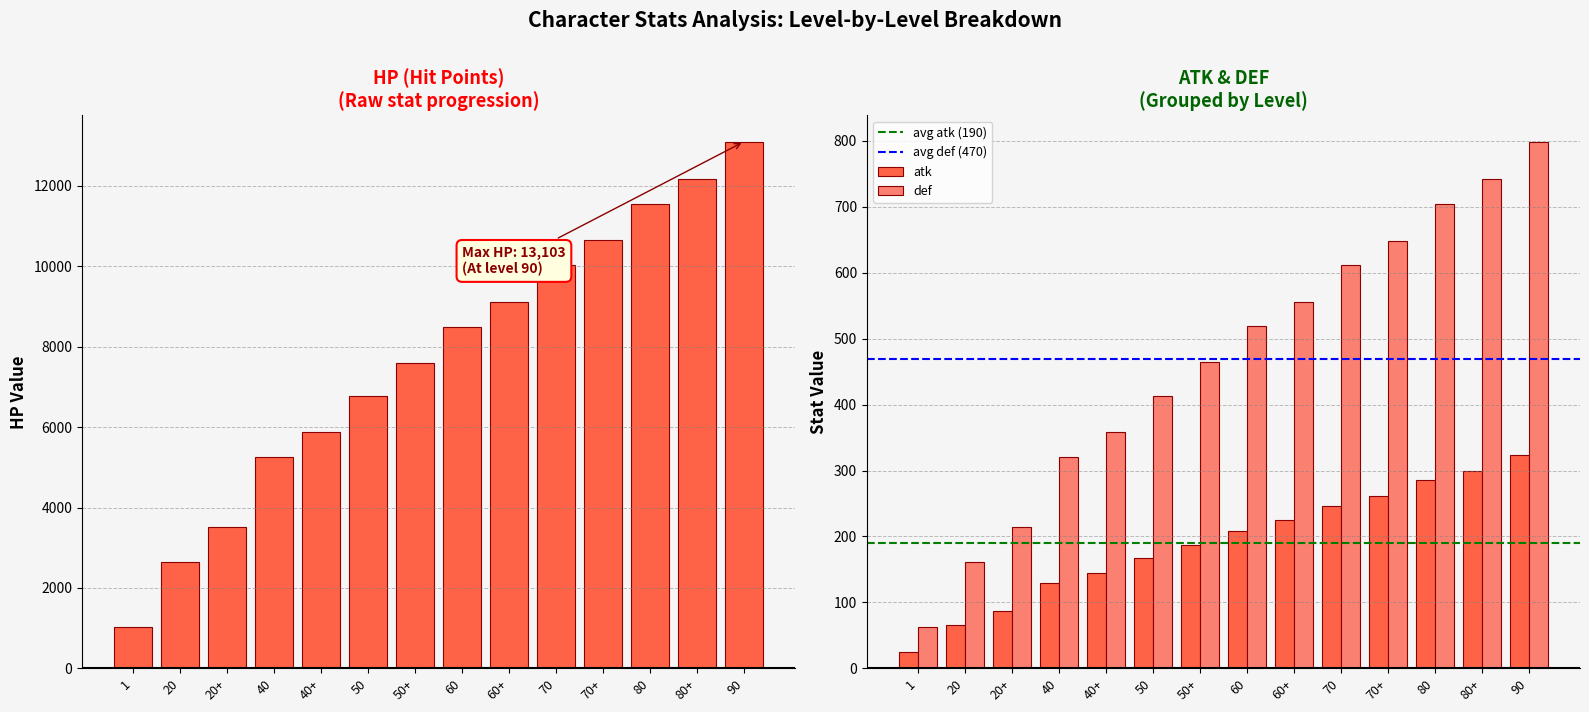

What is the difference between the def values at 80 and 40+?

346